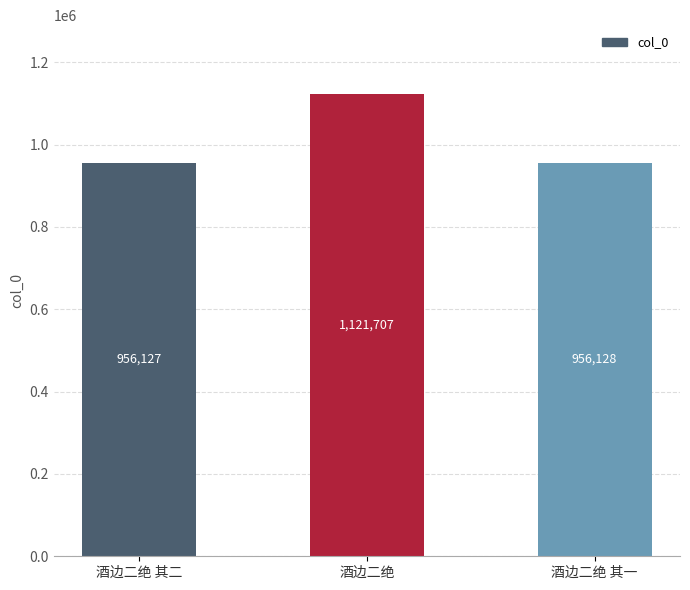

Reading left to right, transcribe all the data shown in this chart.

956127	1121707	956128